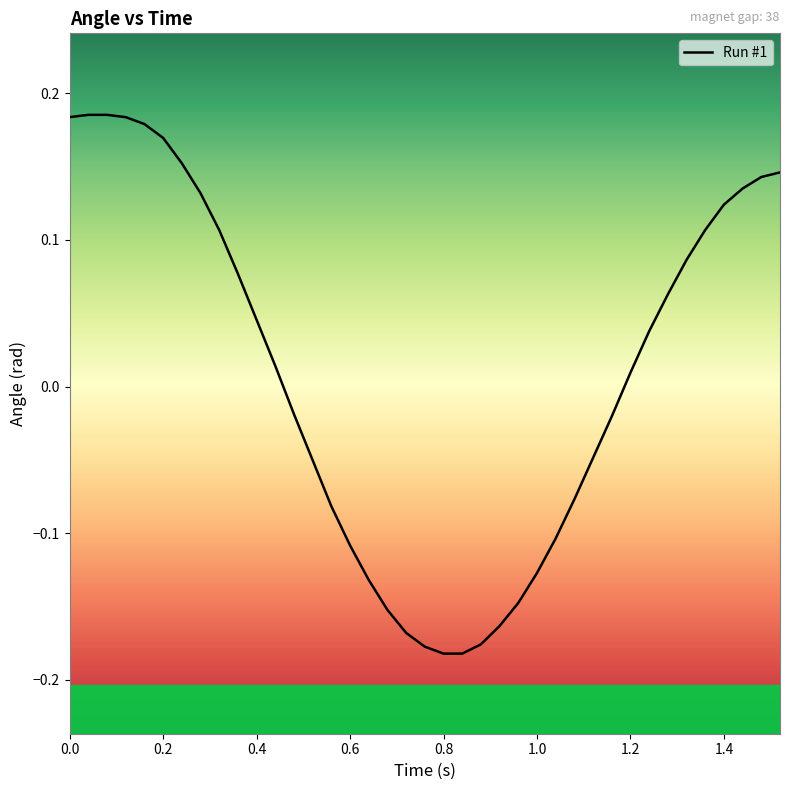

Reading left to right, extract all data points from this chart.

0.2	0.2	0.2	0.2	0.2	0.2	0.2	0.1	0.1	0.1	0.0	0.0	-0.0	-0.1	-0.1	-0.1	-0.1	-0.2	-0.2	-0.2	-0.2	-0.2	-0.2	-0.2	-0.1	-0.1	-0.1	-0.1	-0.0	-0.0	0.0	0.0	0.1	0.1	0.1	0.1	0.1	0.1	0.1